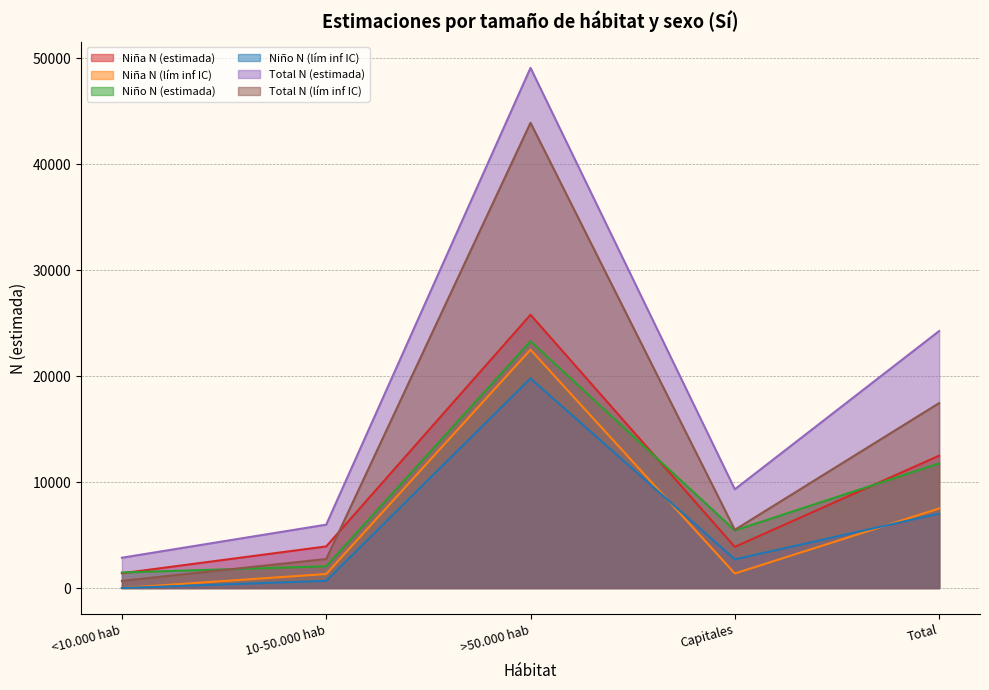

What is the difference between the maximum and minimum values in the Total N (estimada) series?

46242